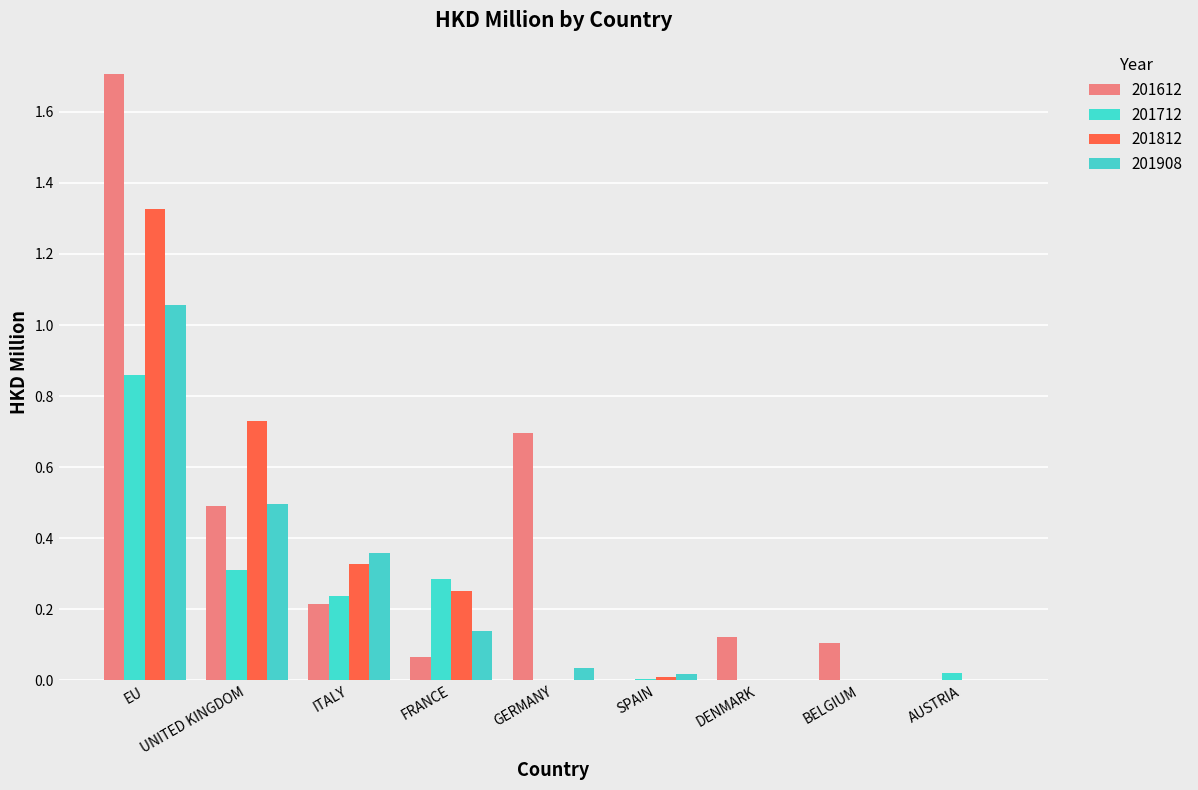

List the labels in order of 201612 value, largest first.

EU, GERMANY, UNITED KINGDOM, ITALY, DENMARK, BELGIUM, FRANCE, SPAIN, AUSTRIA